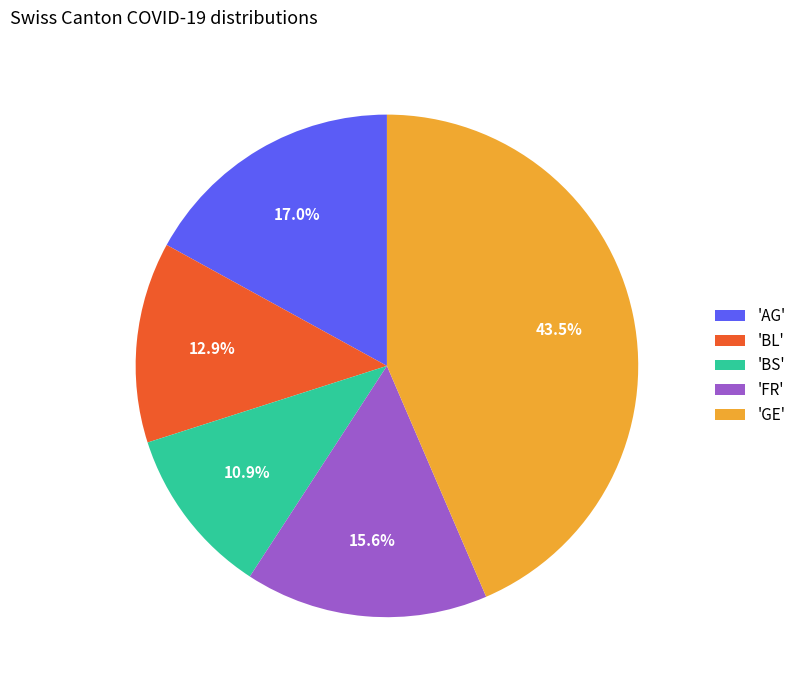

Between 'BS' and 'AG', which is larger?

'AG'